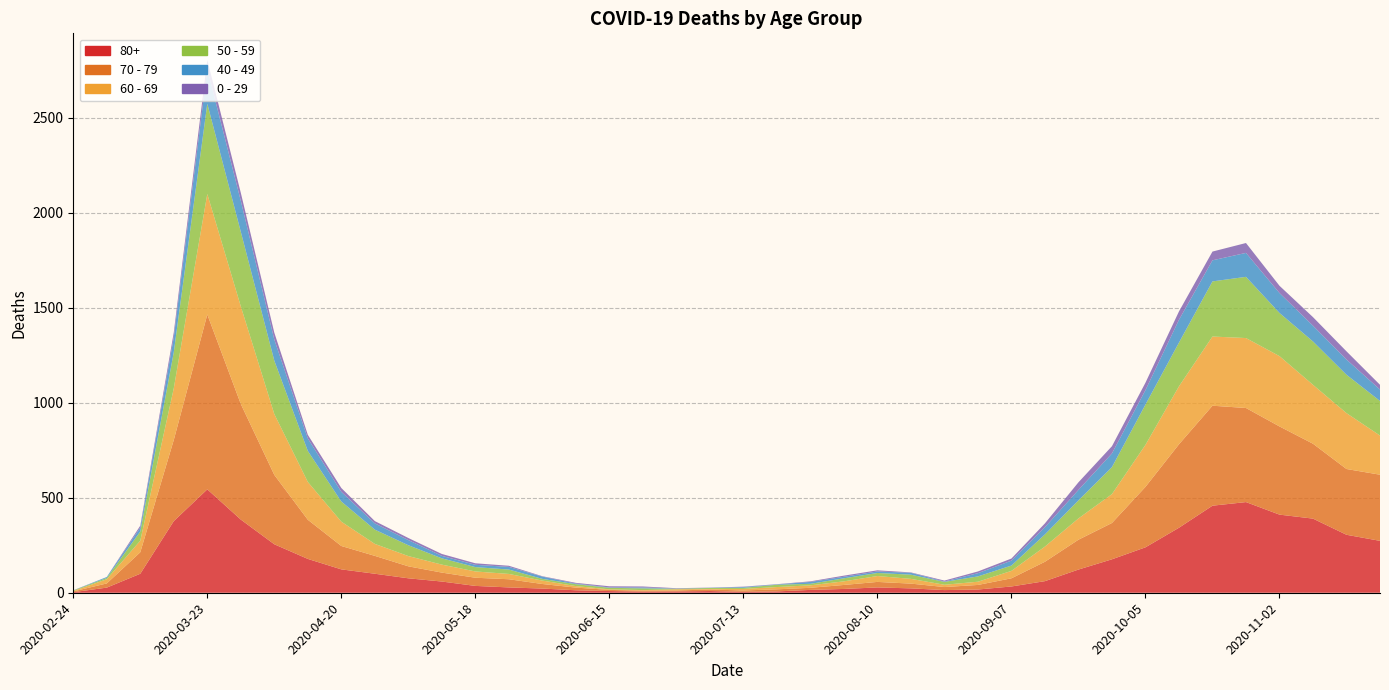

In 70 - 79, how many points are higher than both neighbors (excluding endpoints)?

4